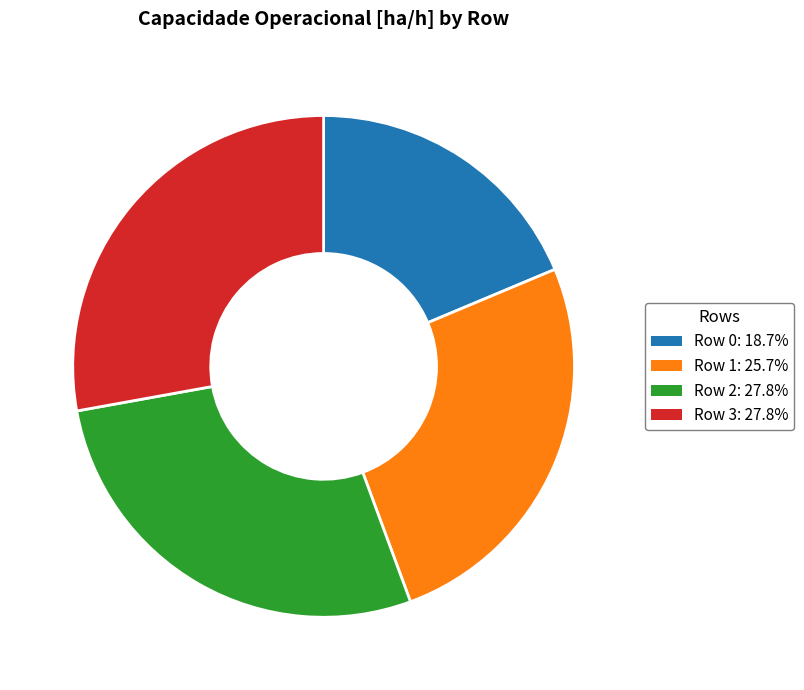

Approximately how many times larger is the value at Row 3 compared to Row 2?

1.0